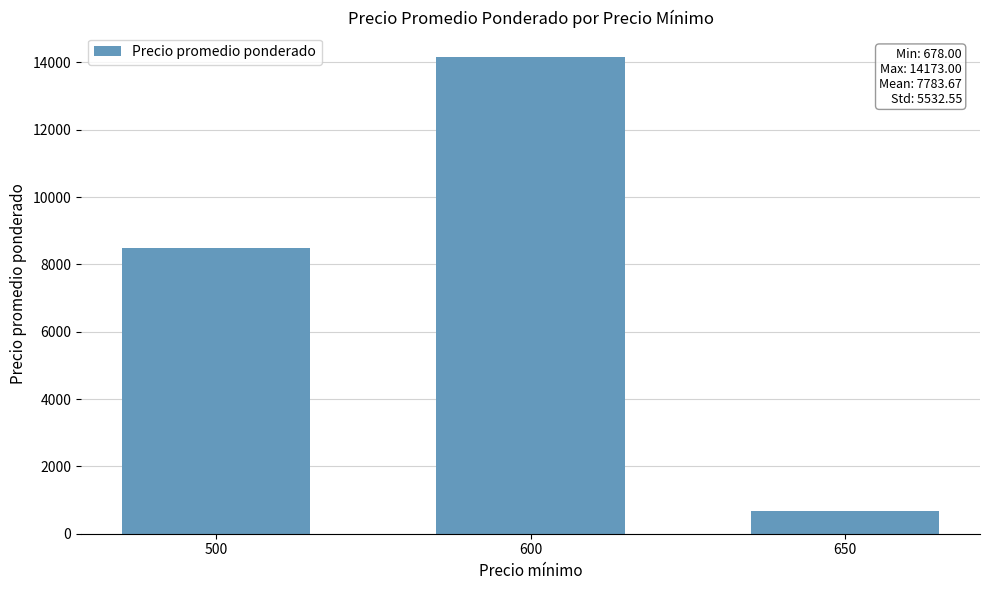

Does the chart contain any negative values?

No